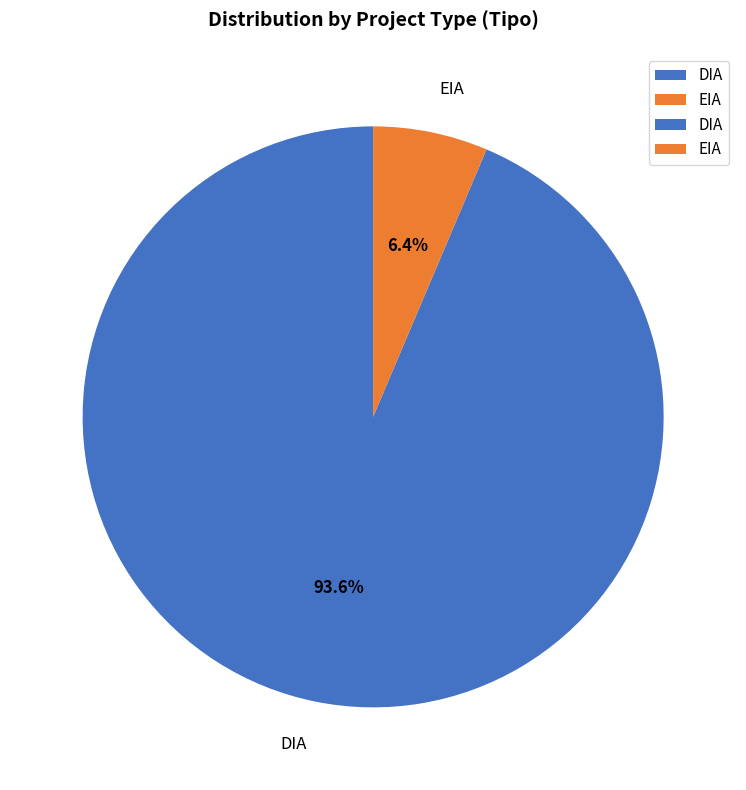

How many slices are in this pie chart?

2